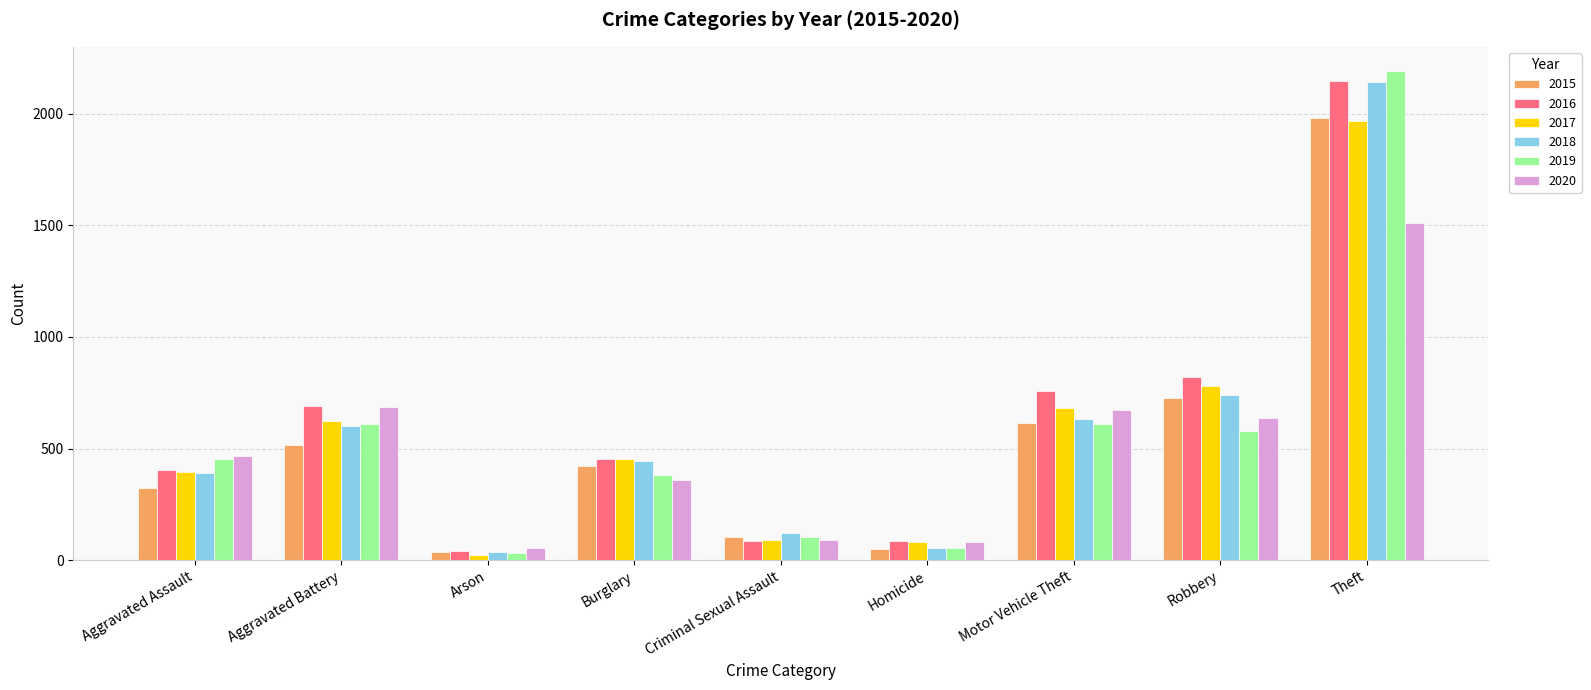

At how many categories does at least one series exceed 1761?

1